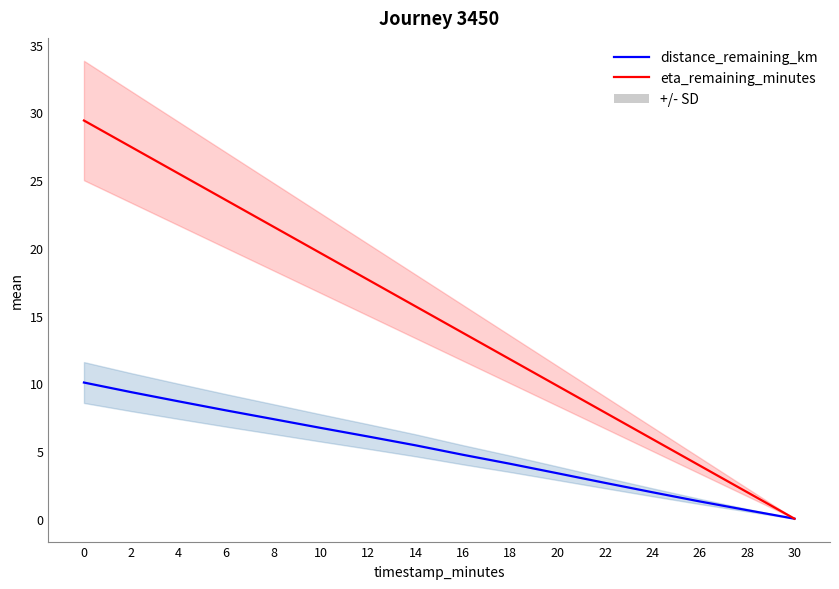

Rank the categories by eta_remaining_minutes value from lowest to highest.

30, 28, 26, 24, 22, 20, 18, 16, 14, 12, 10, 8, 6, 4, 2, 0